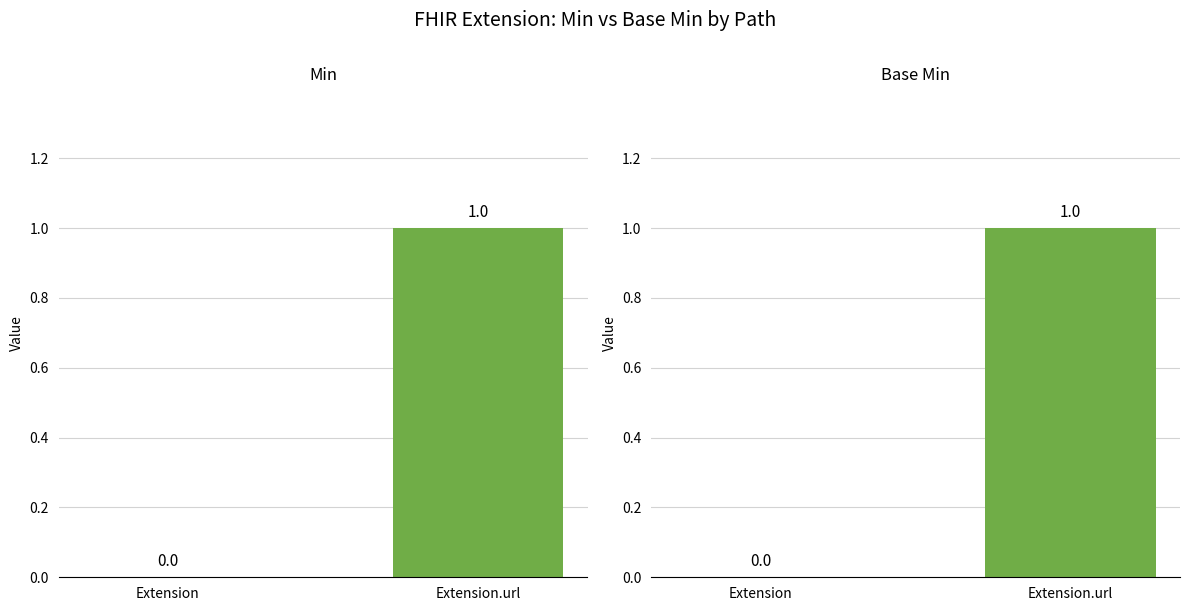

Reading right to left, list all the values displayed in this chart.

Min: Extension.url=1	Extension=0
Base Min: Extension.url=1	Extension=0